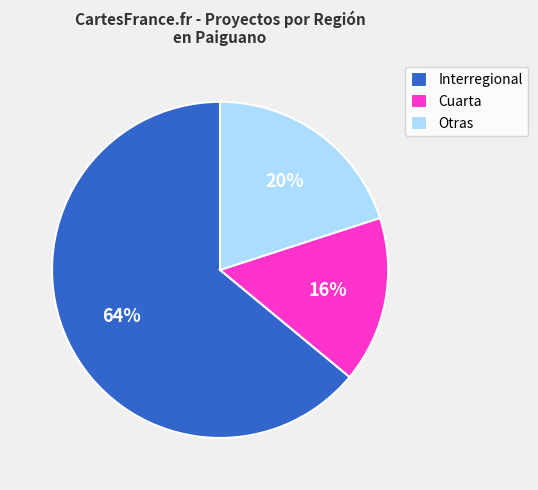

To the nearest percent, what is the difference between the Otras and Cuarta slice percentages?

4%